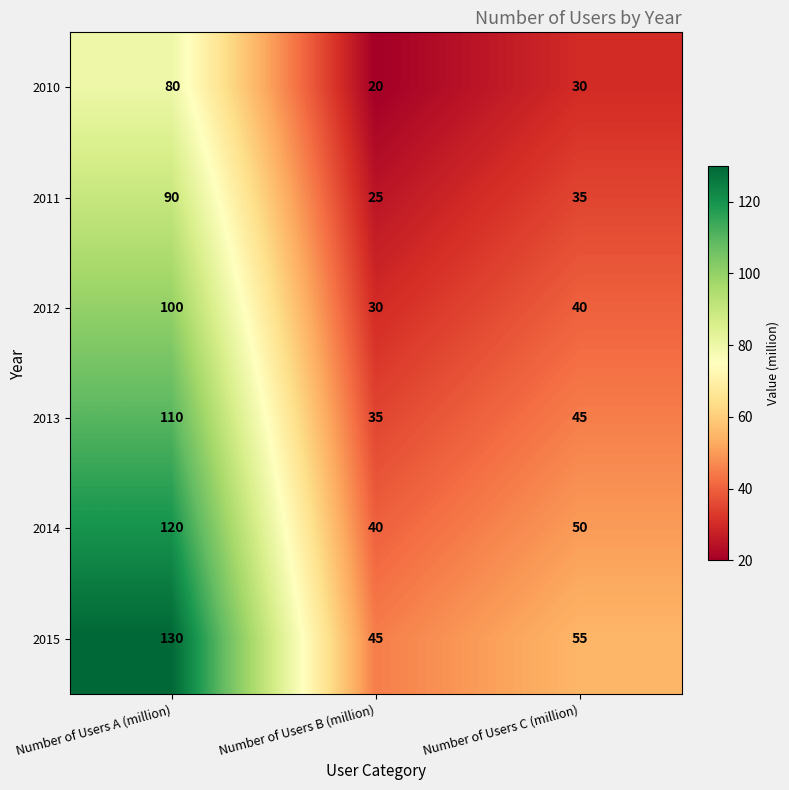

List the series in order of their peak value, lowest first.

2010, 2011, 2012, 2013, 2014, 2015